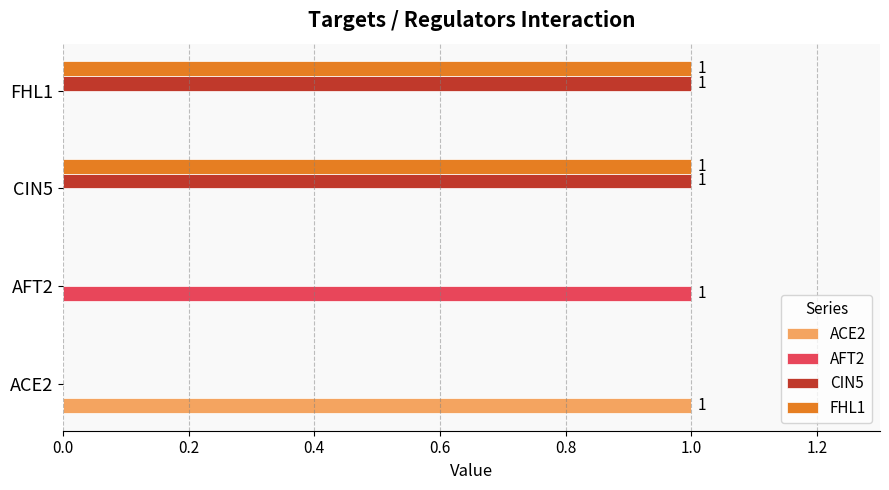

Count the number of categories in the chart.

4